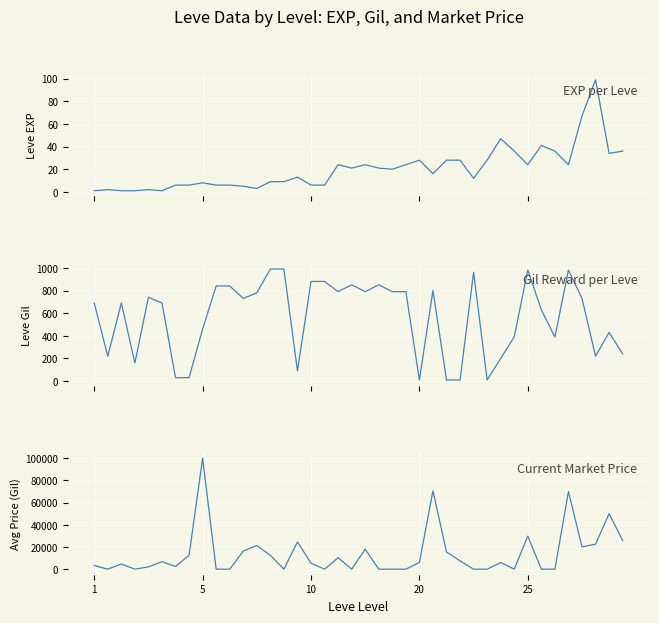

Is the value of Leve EXP at 35 greater than the value of Leve Gil at 31?

No